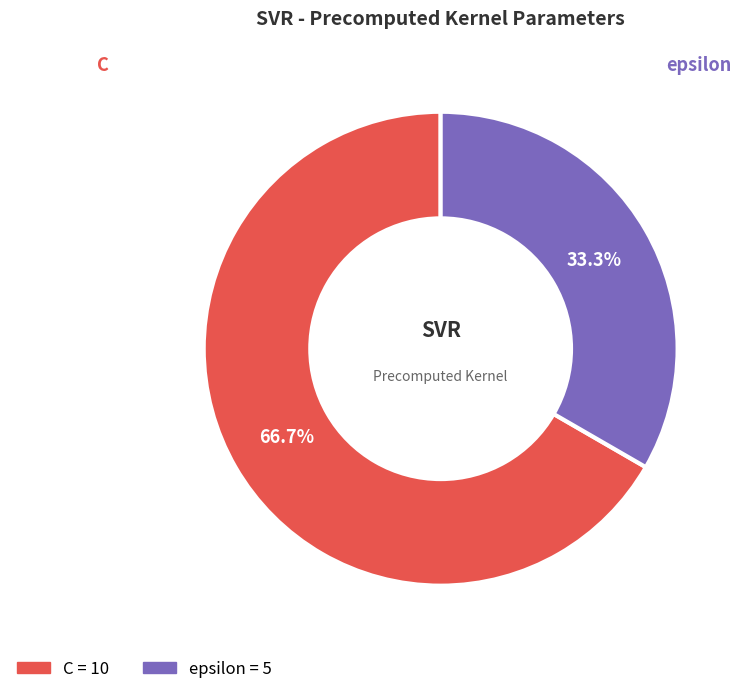

Approximately how many times larger is the value at C compared to epsilon?

2.0